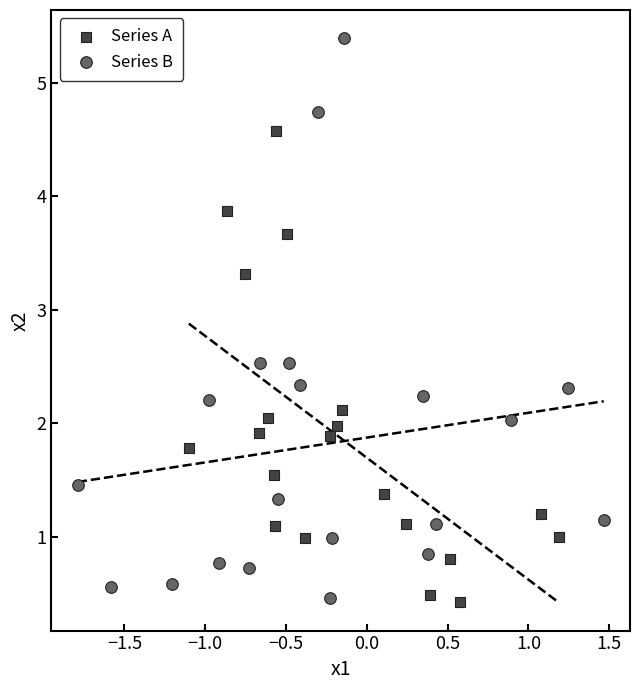

Which series contains the highest Y value?

Series B